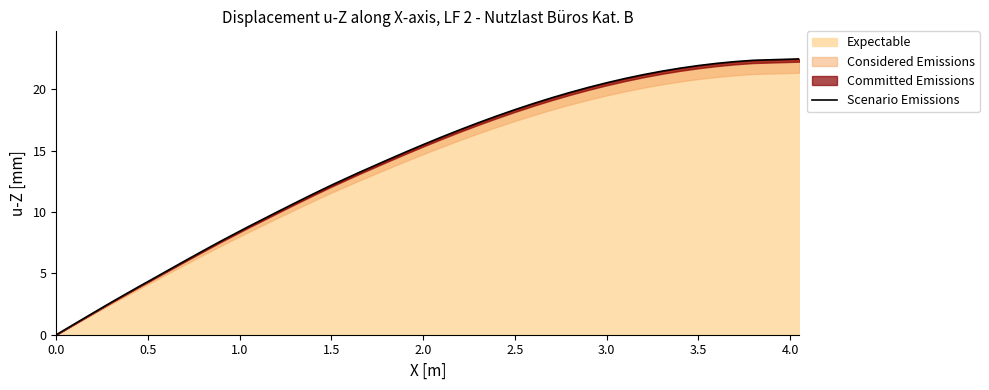

What is the label of the 34th point from the right?

3.0